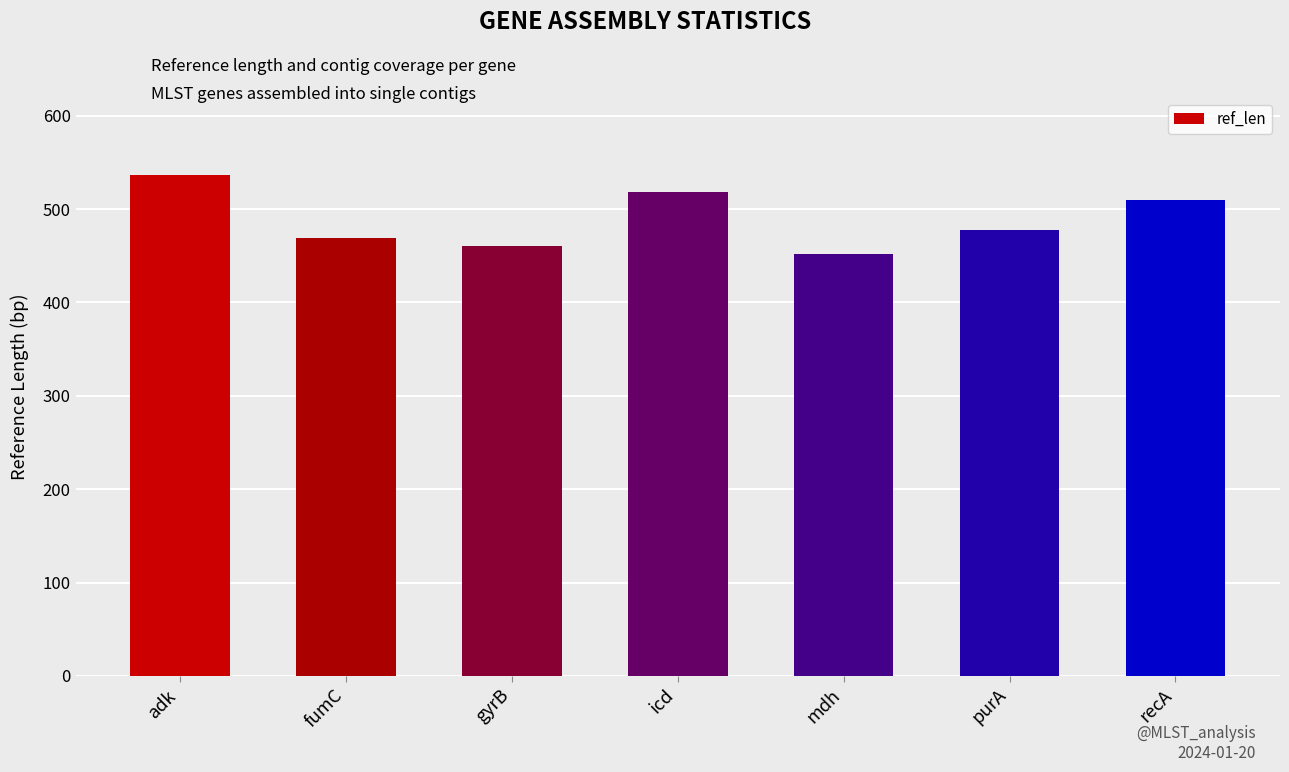

What is the label of the 1st bar from the left?

adk